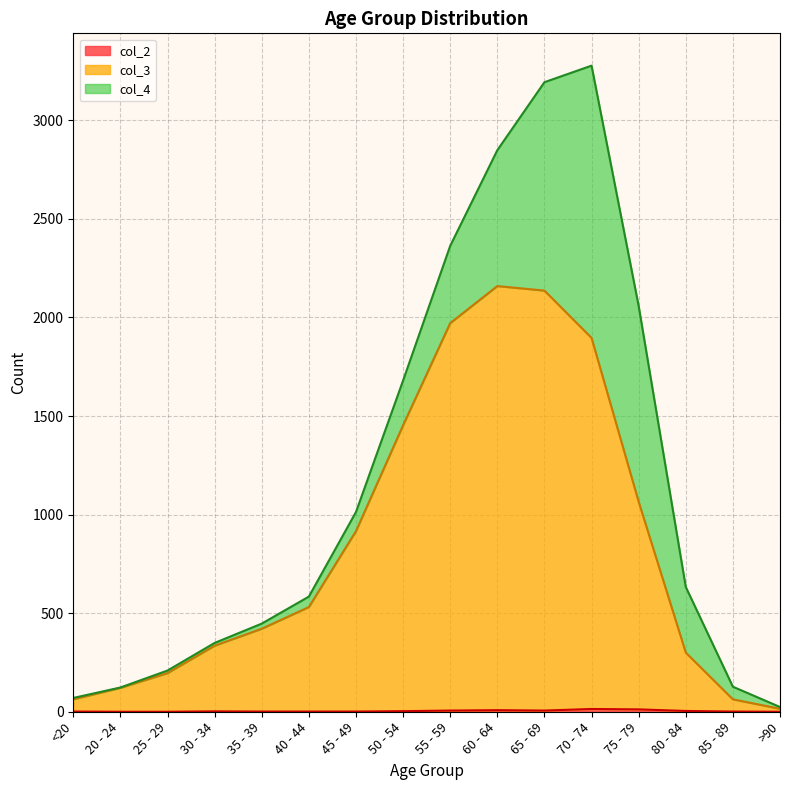

Where is col_3 nearest to the value 1087?

75 - 79